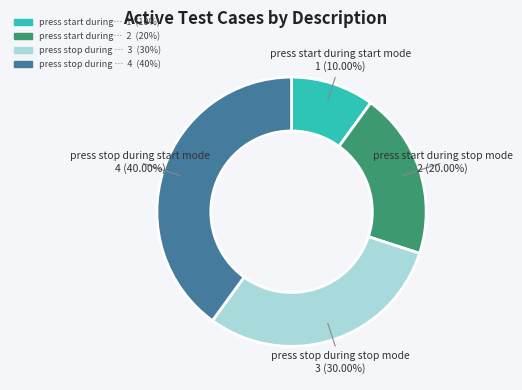

Does any single category account for the majority?

No